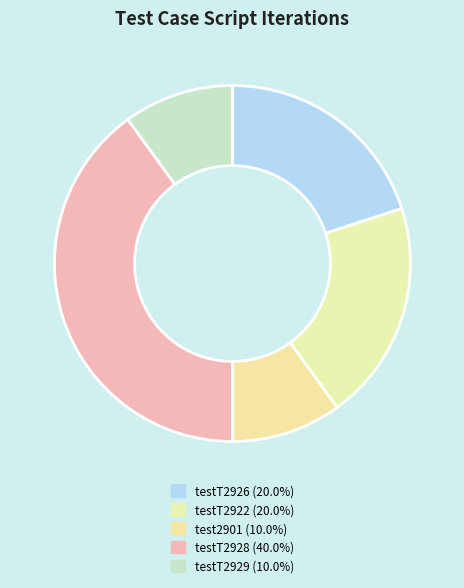

What is the smallest slice in the pie chart?

test2901